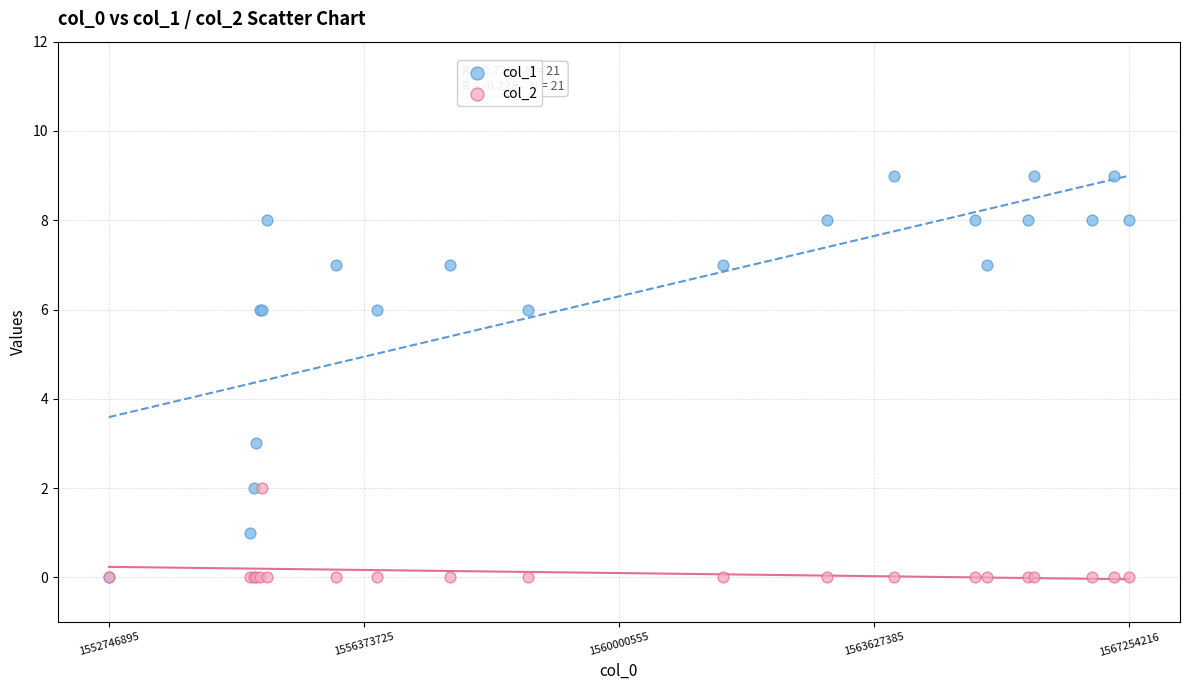

Which series has the widest spread of Y values?

col_1